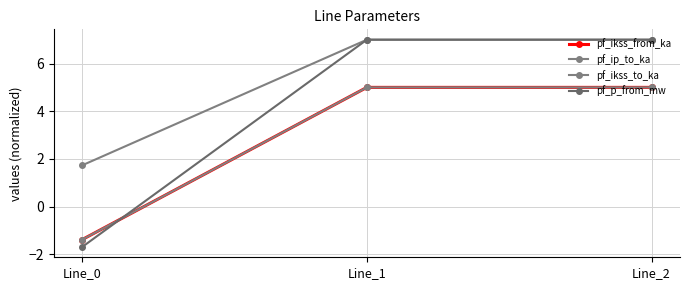

Is this an area chart (filled region under the line)?

No